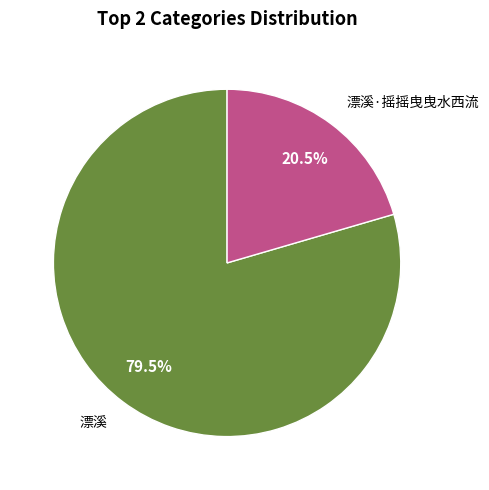

Rank the categories by value from highest to lowest.

漂溪, 漂溪·摇摇曳曳水西流